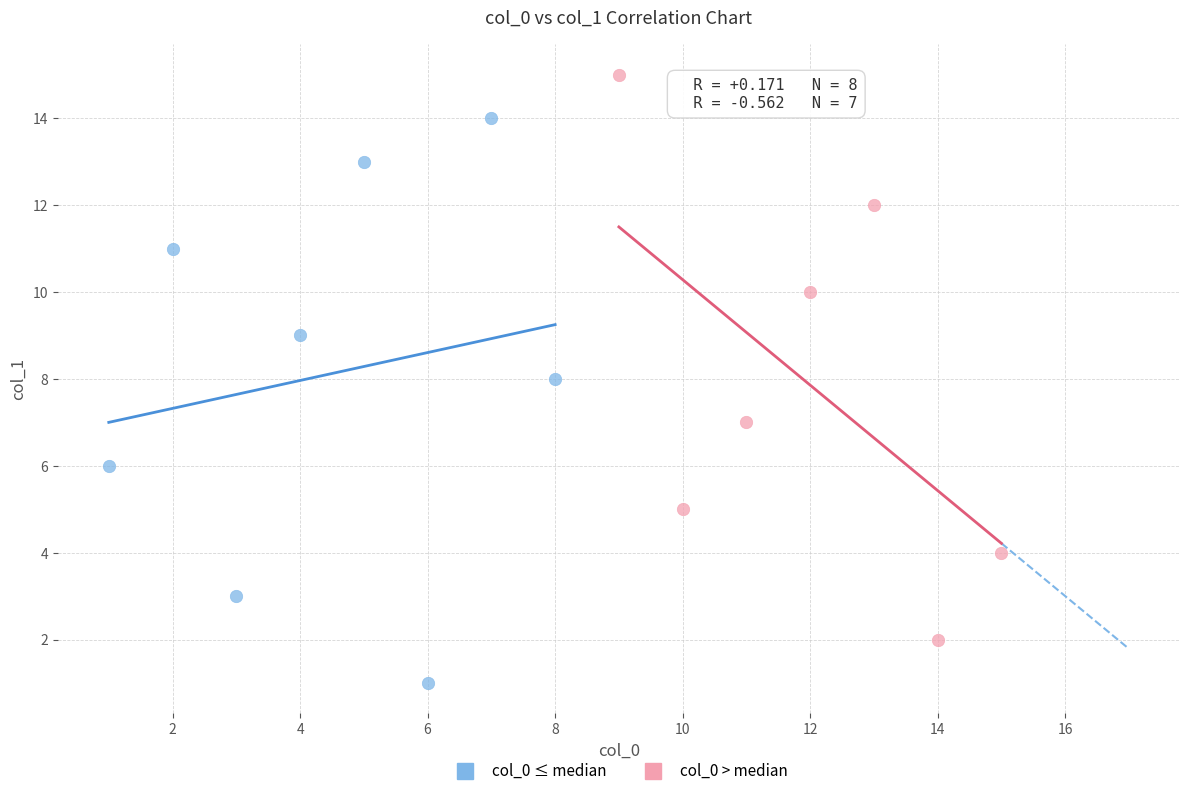

Which series reaches the minimum Y coordinate?

col_0 ≤ median